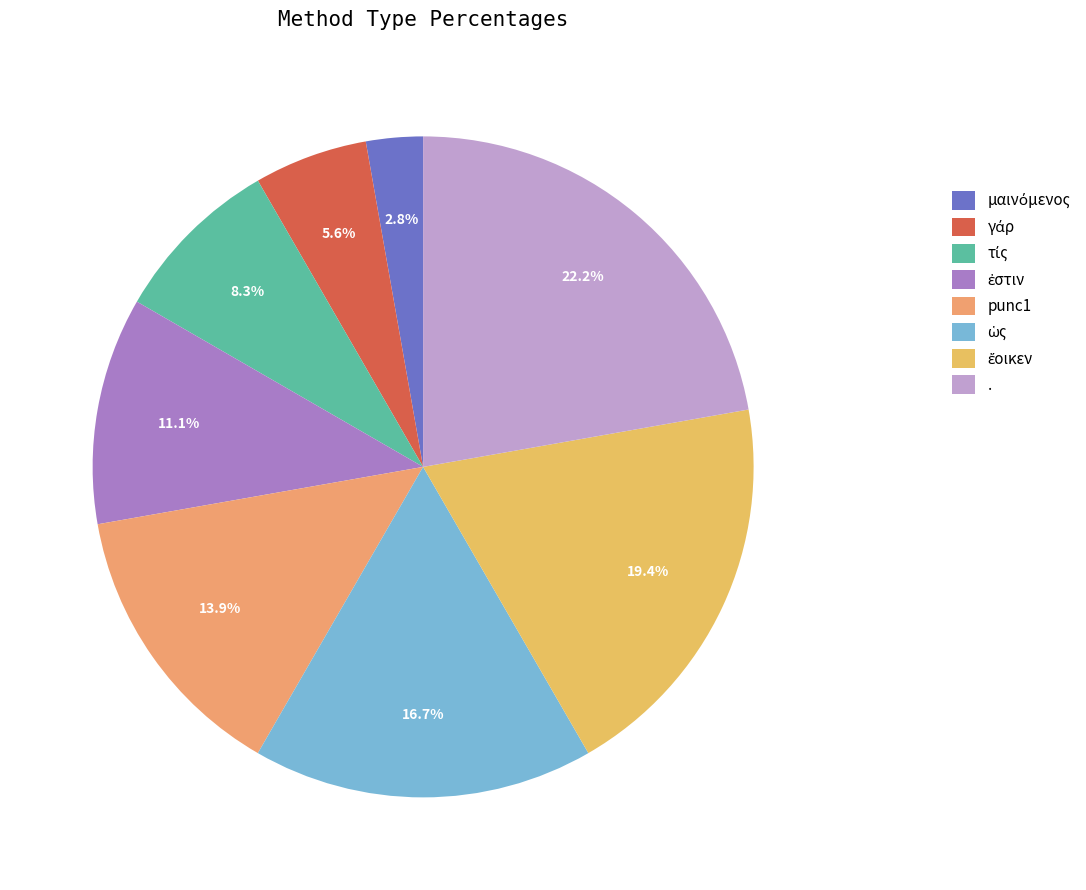

To the nearest percent, what percentage of the pie is ἔοικεν?

19%